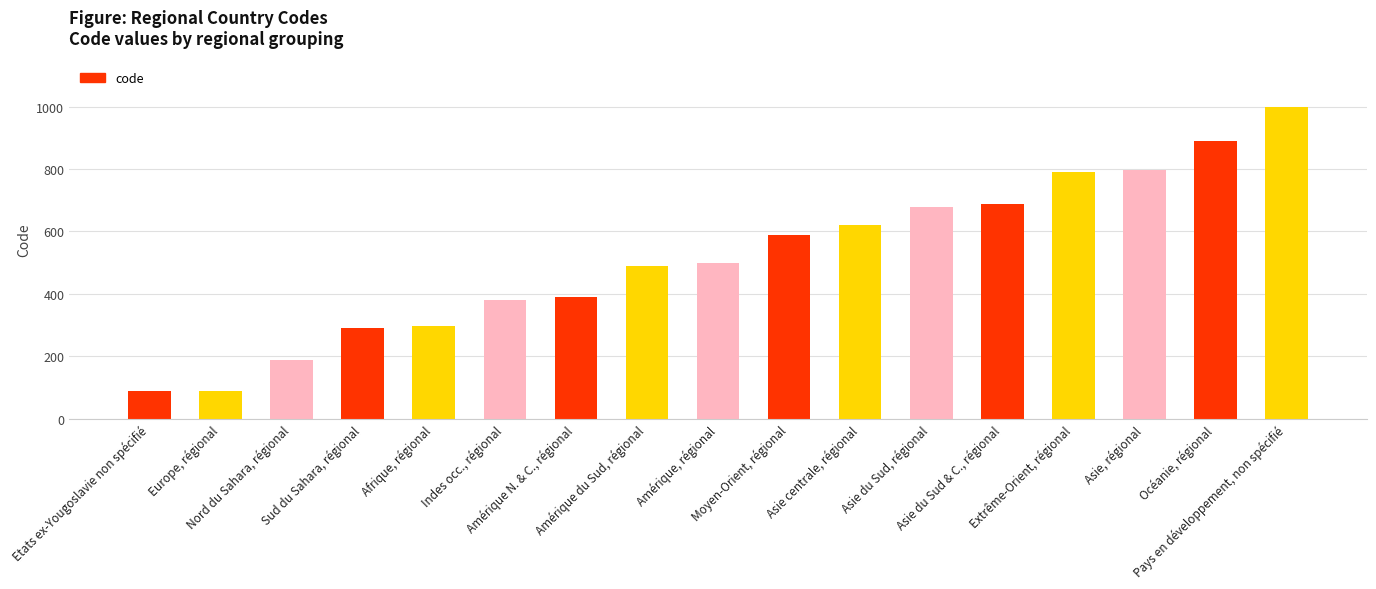

What is the label of the 8th bar from the left?

Amérique du Sud, régional